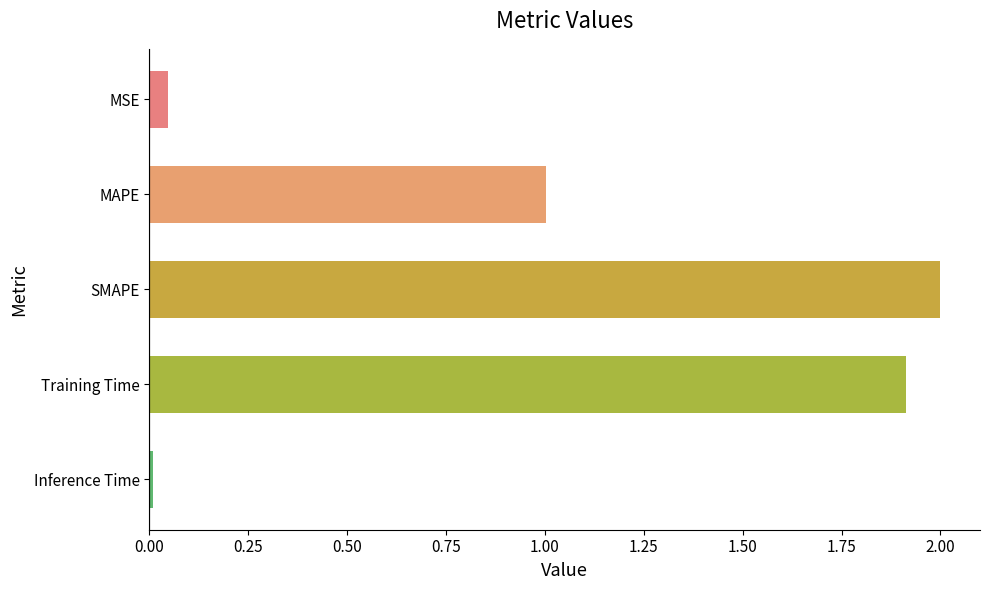

Between Inference Time and MAPE, which is larger?

MAPE